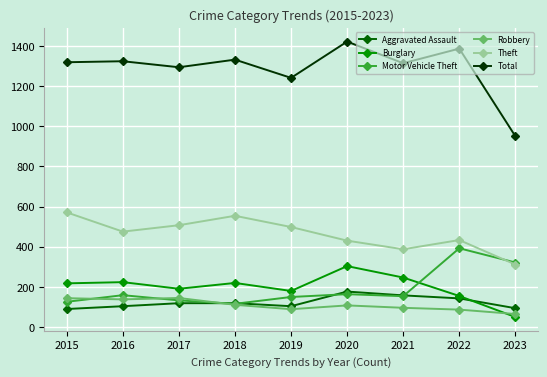

Is the value of Robbery at 2022 greater than the value of Burglary at 2021?

No